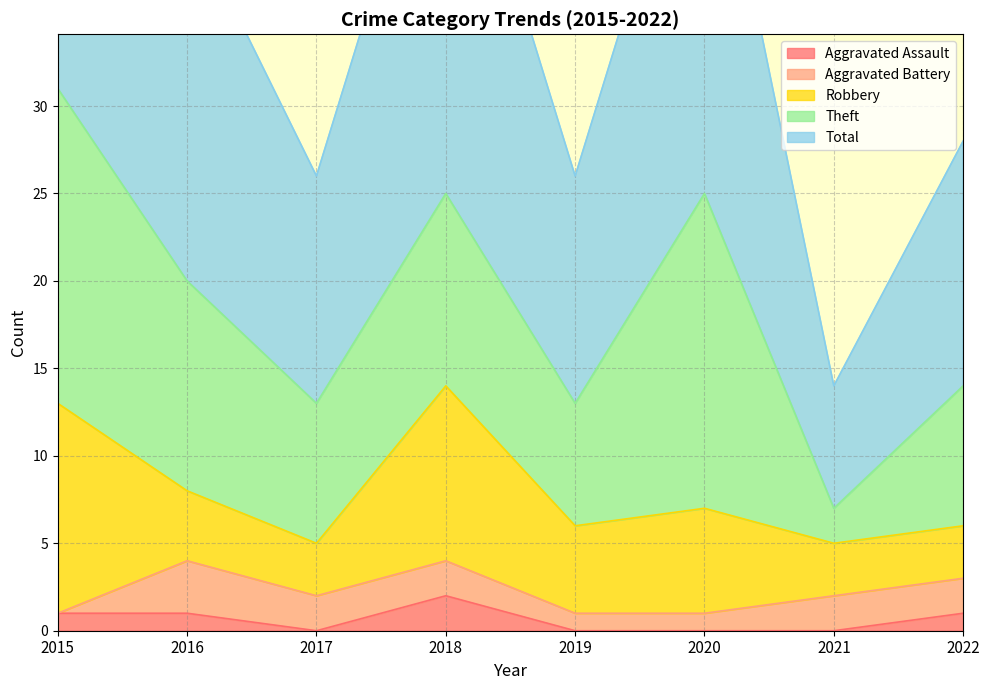

At which label does Aggravated Battery first exceed 2?

2016